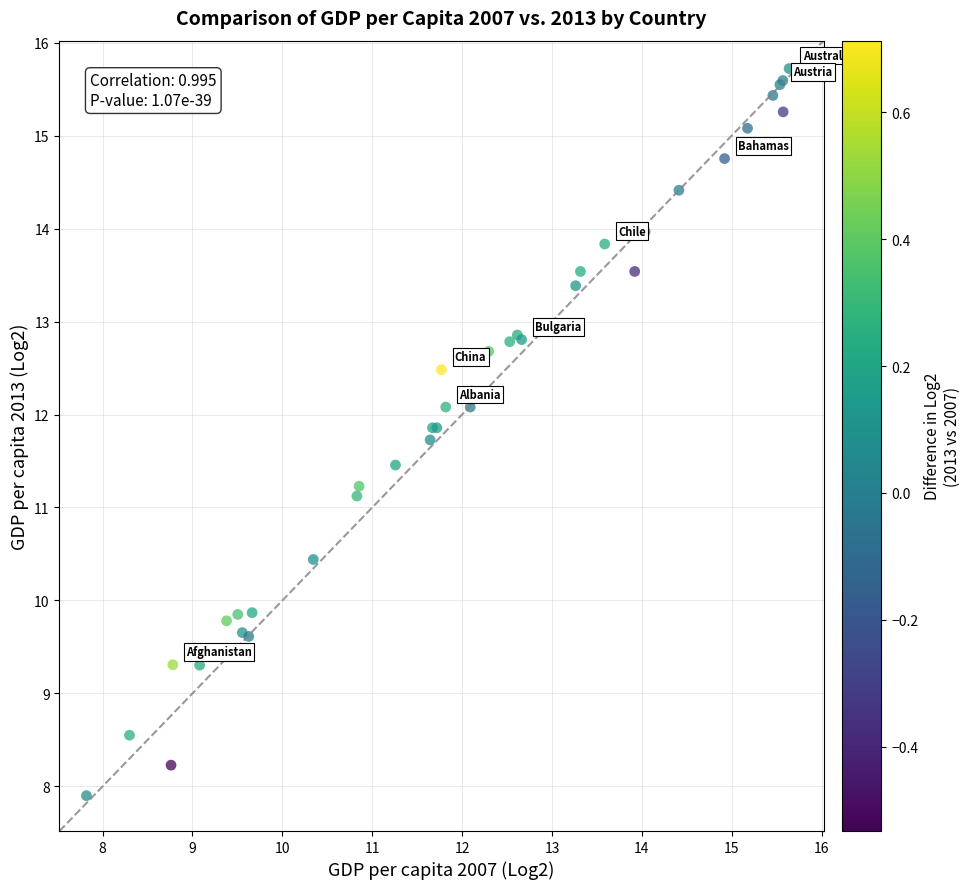

What Y value in the scatter plot is closest to 11?

11.1